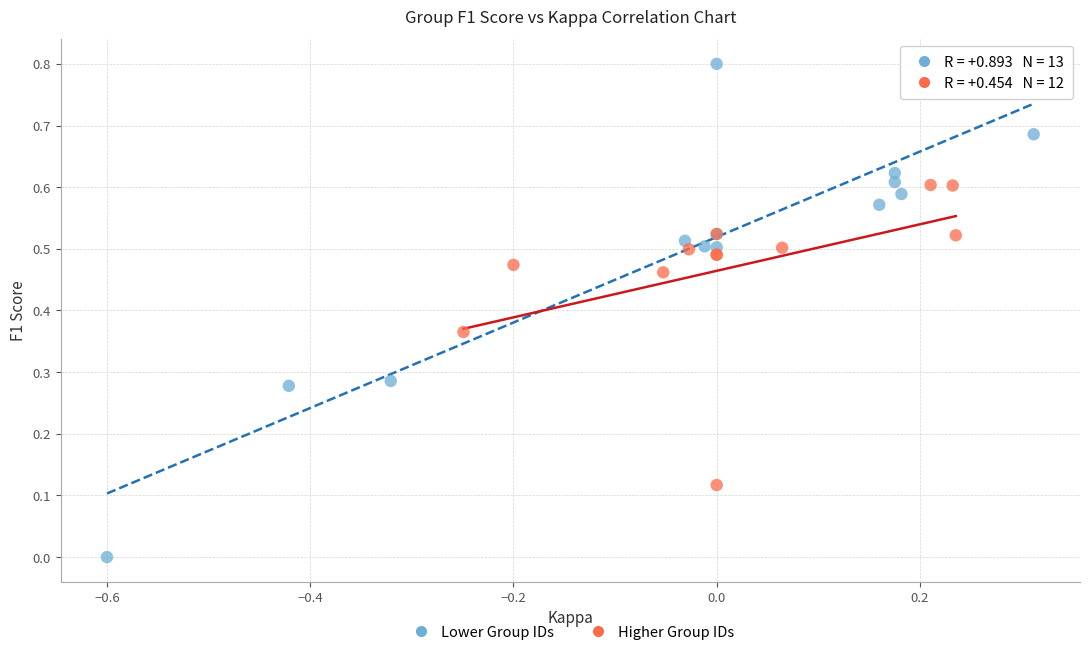

Which series reaches the minimum Y coordinate?

Lower Group IDs